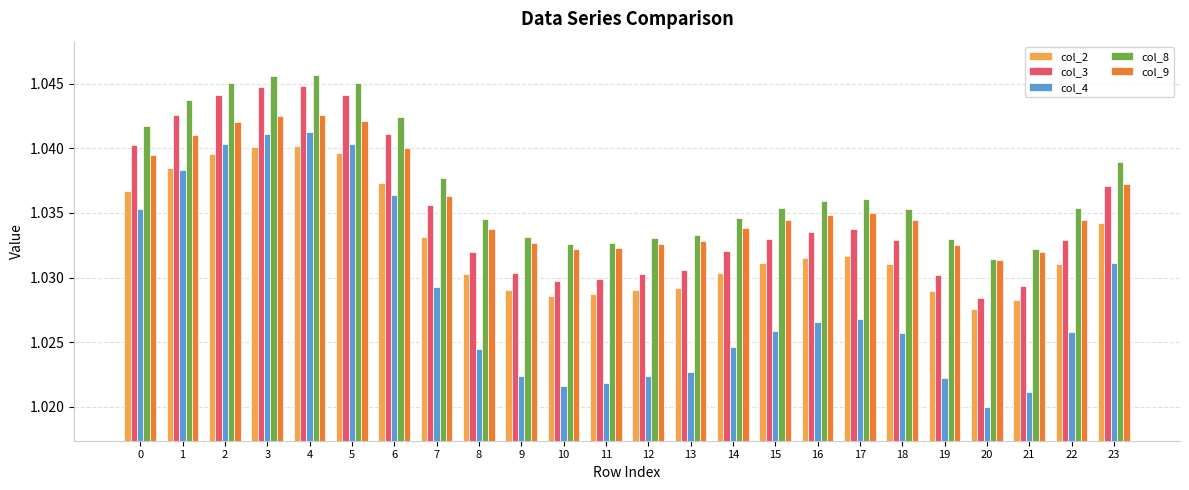

What is the sum of the col_2 values at 7 and 6?

2.1